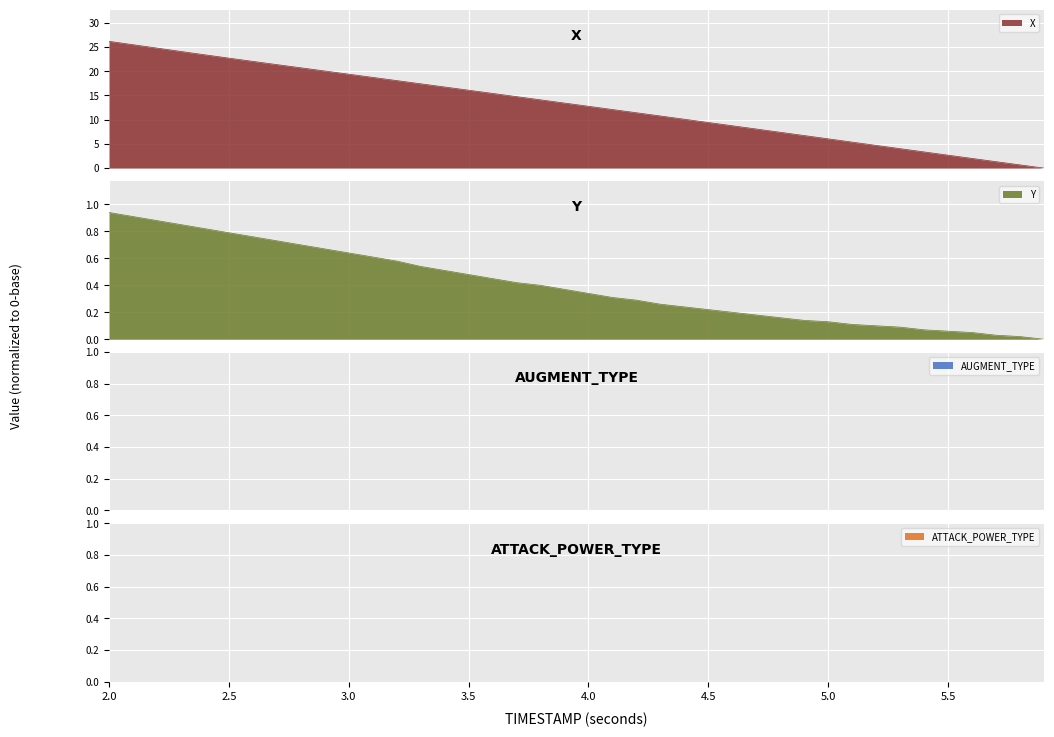

List the series in order of their peak value, lowest first.

Y, X